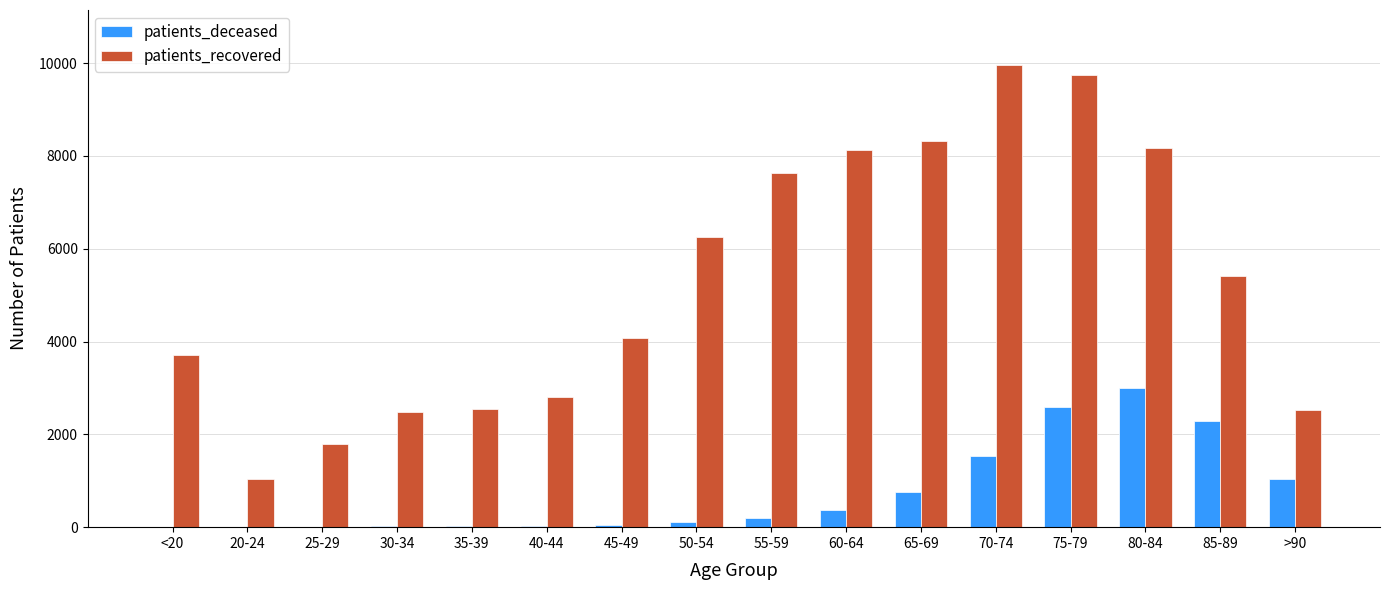

What is the sum of all patients_deceased values?

12012